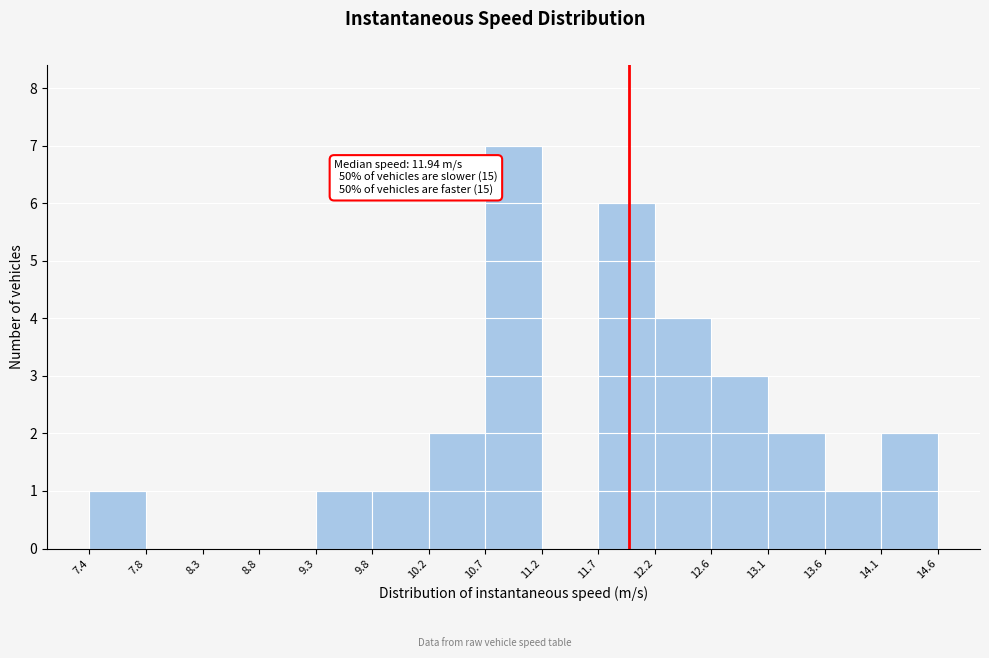

Over which range of the x-axis is the bar tallest?

10.7 to 11.2